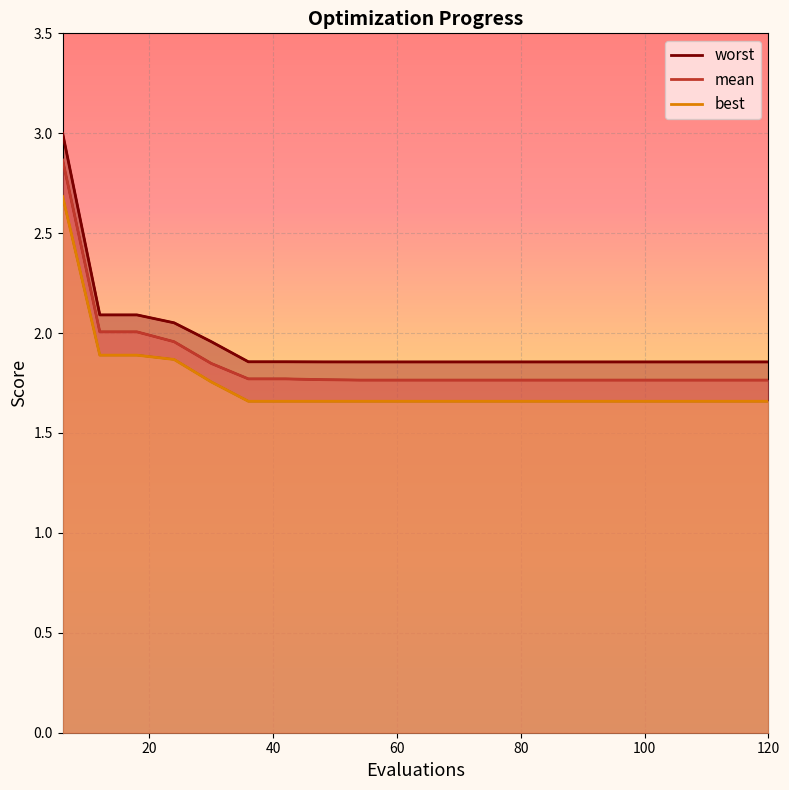

At which label is best closest to 2?

20